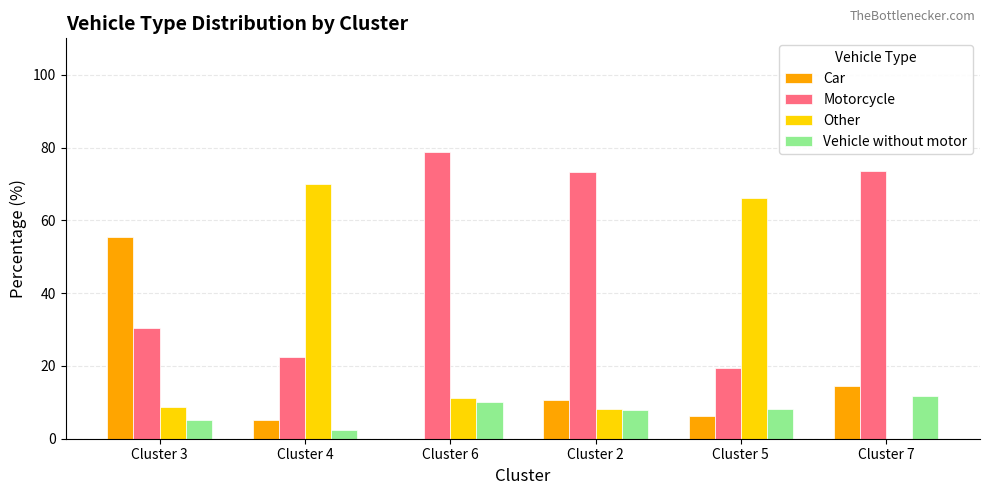

Is it true that Motorcycle equals 19.4 at Cluster 5?

True